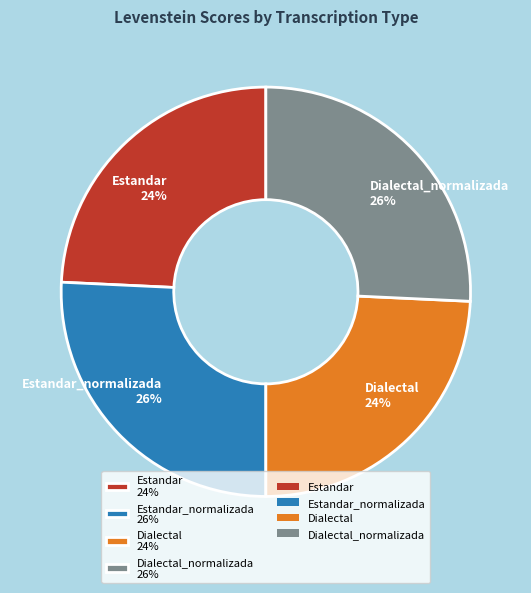

True or false: Estandar 24% accounts for 10% of the total.

False